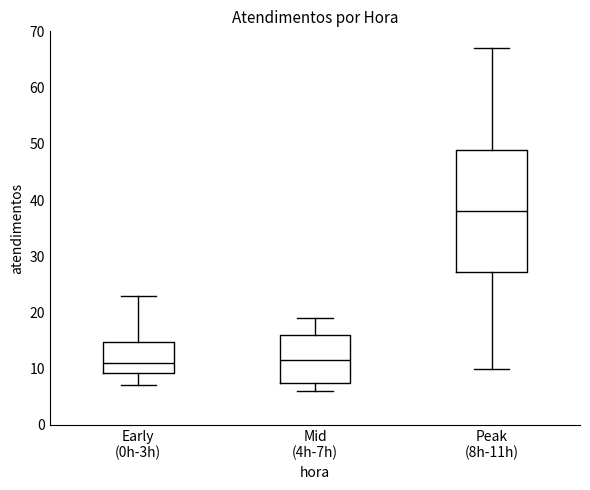

Where is the lower edge of the box for Early (0h-3h) on the y-axis? The values are not printed on the chart, so give them approximately, as read against the axis.

9